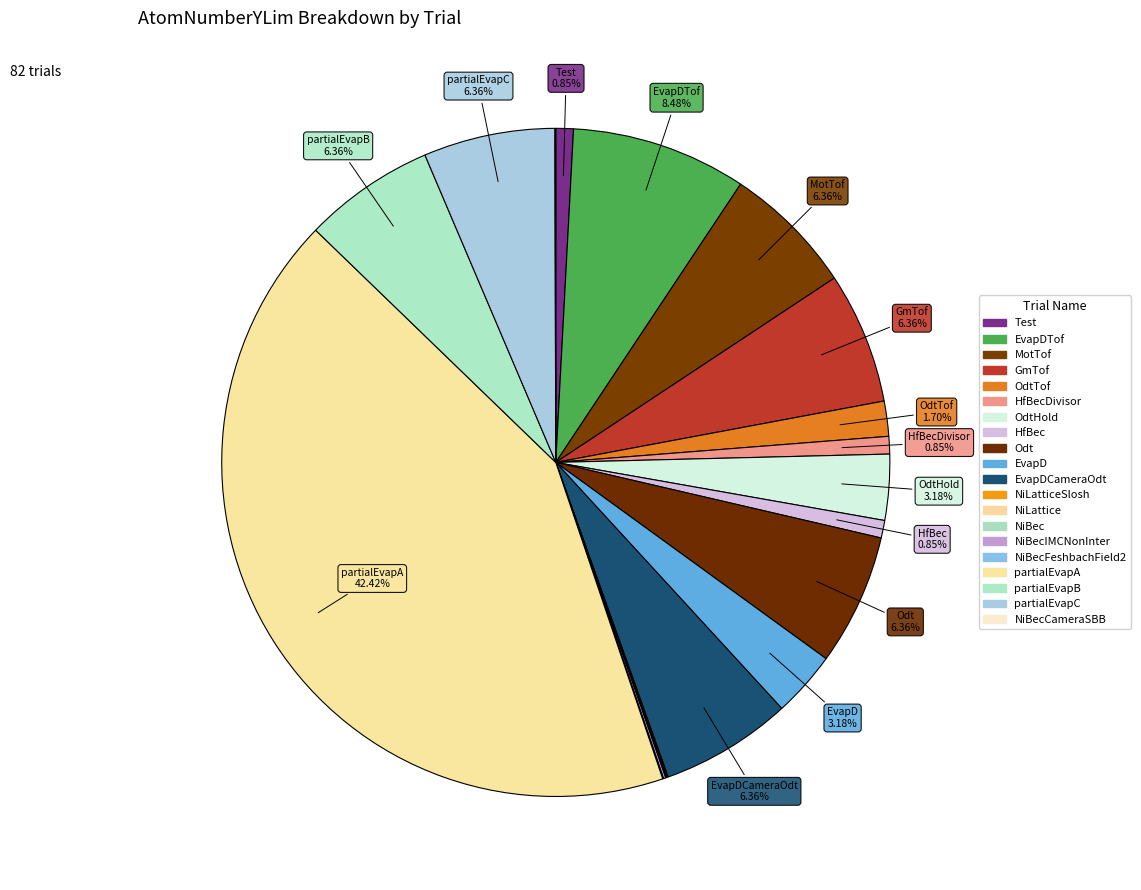

How many segments does this pie chart have?

20